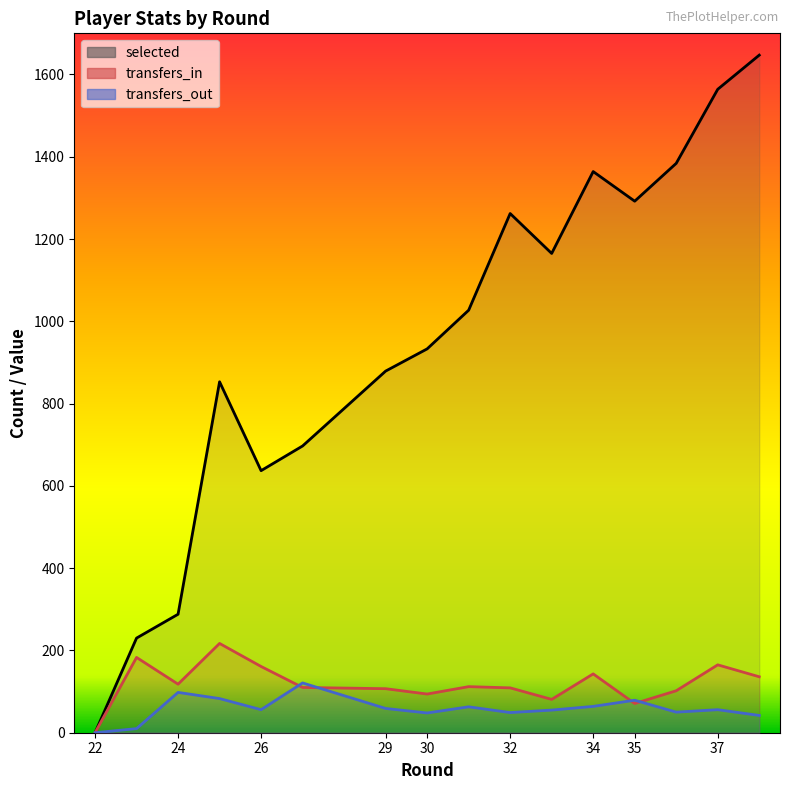

At which category is the sum across all series the highest?

38